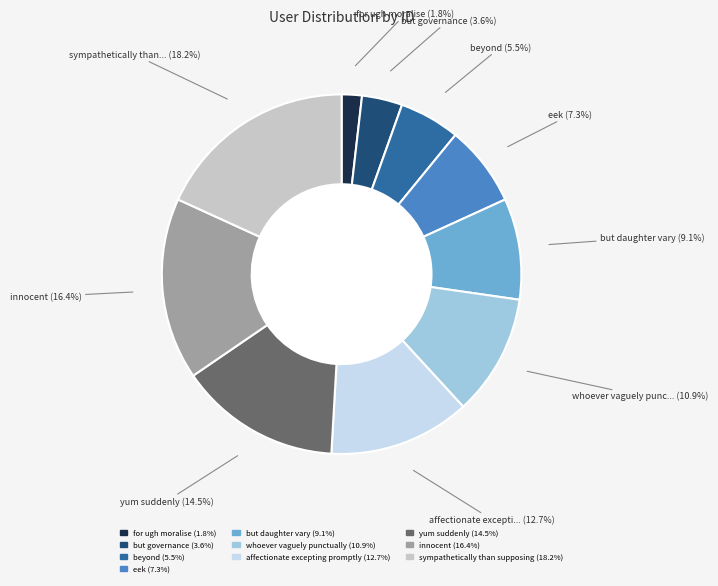

To the nearest percent, what is the difference between the yum suddenly and eek slice percentages?

7%